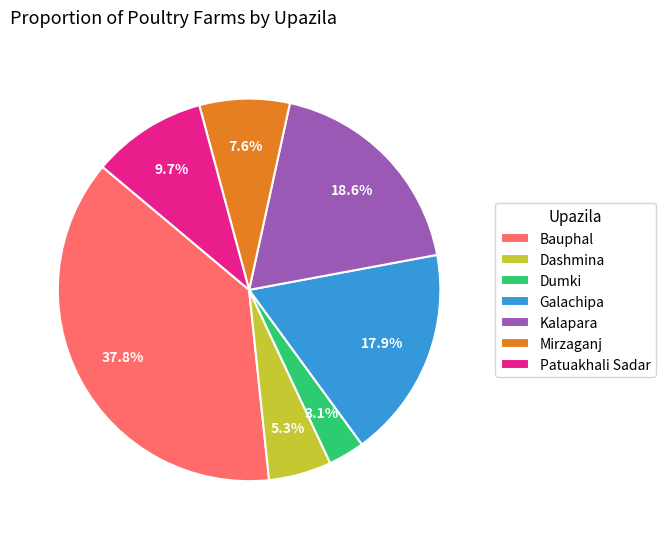

The Kalapara slice represents 10% of the pie. True or false?

False